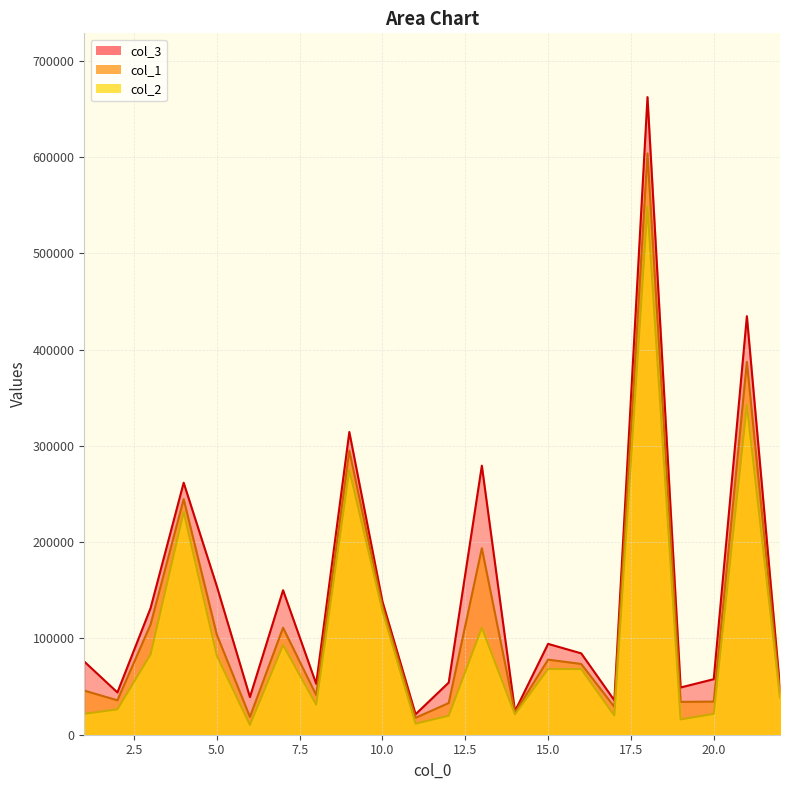

Rank the categories by col_3 value from lowest to highest.

11, 14, 17, 6, 2, 22, 19, 8, 12, 20, 1, 16, 15, 3, 10, 7, 5, 4, 13, 9, 21, 18